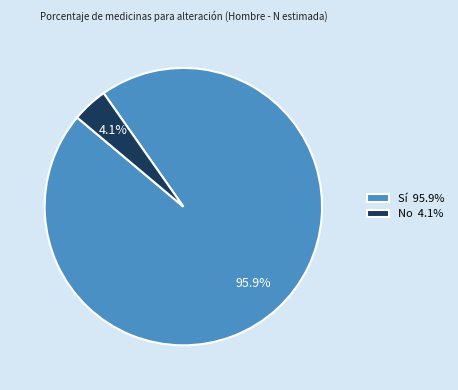

To the nearest percent, what is the difference between the No and Sí slice percentages?

92%